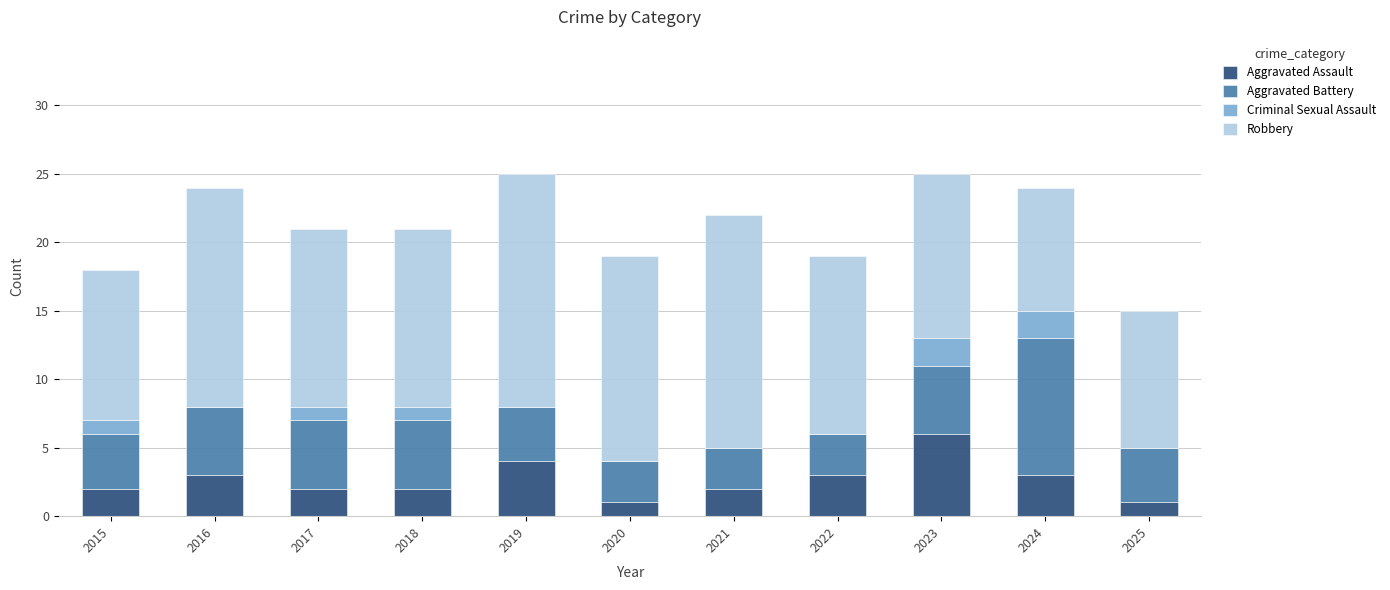

What are all the series names shown in the legend?

Aggravated Assault, Aggravated Battery, Criminal Sexual Assault, Robbery